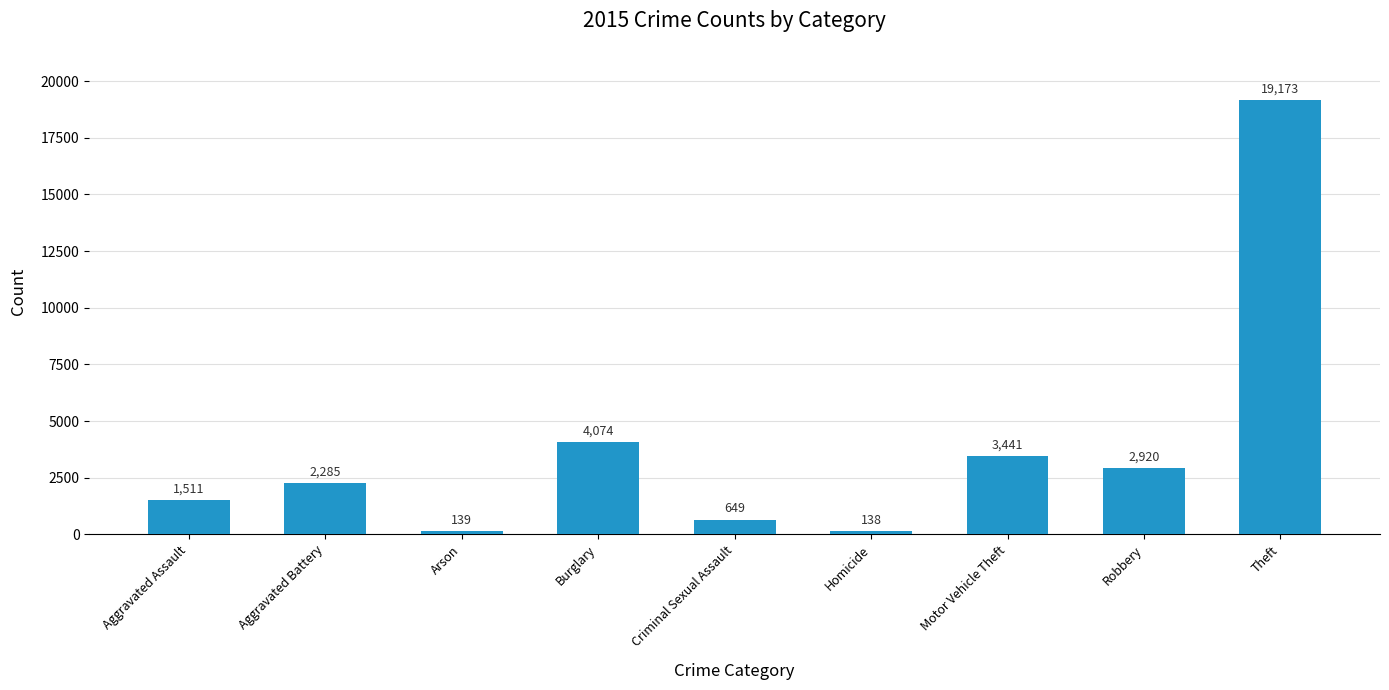

What is the difference between the second highest and second lowest values?

3935